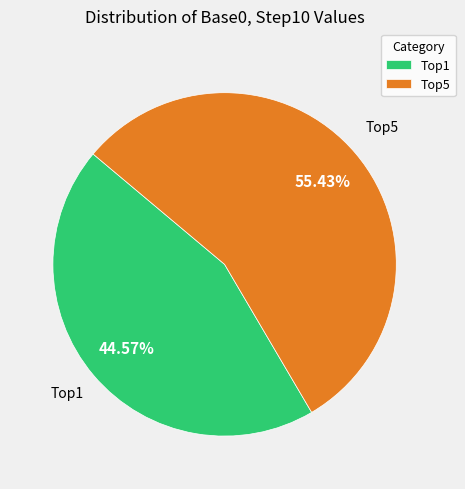

Does Top1 represent more than half of the total?

No